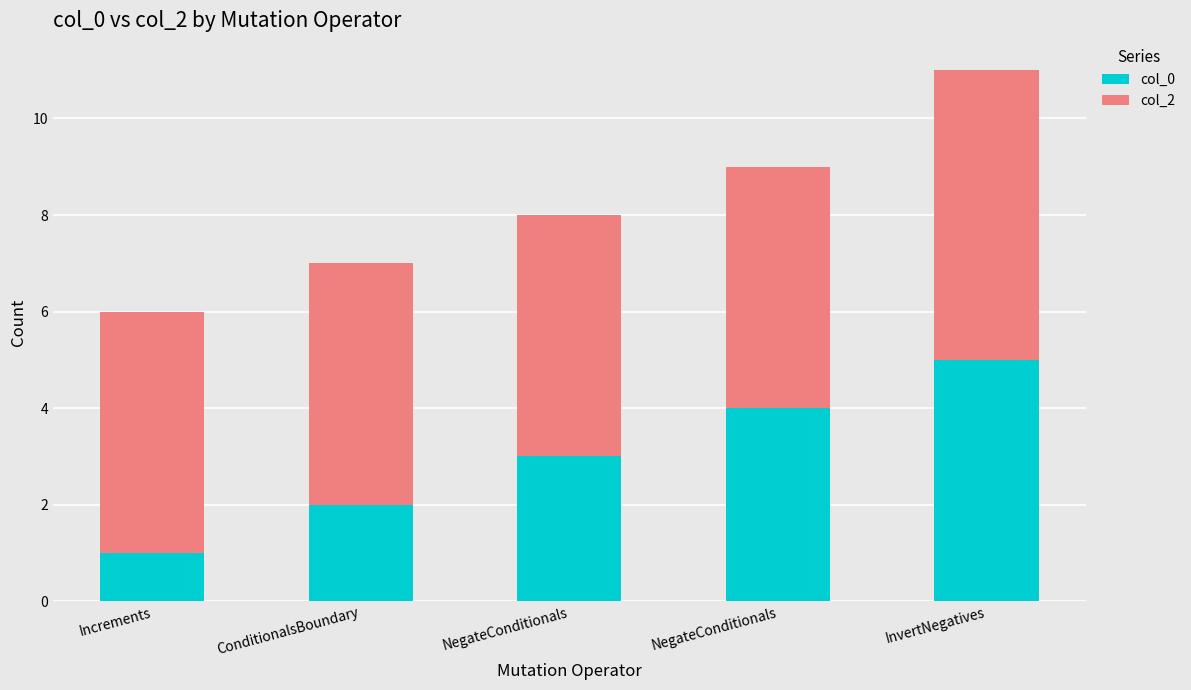

The value of col_2 at InvertNegatives is 6. True or false?

True